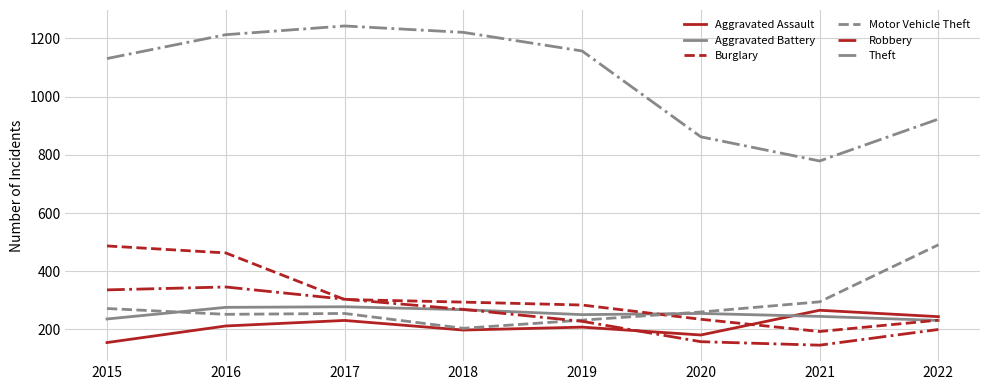

How many interior local valleys does the Robbery series have?

1